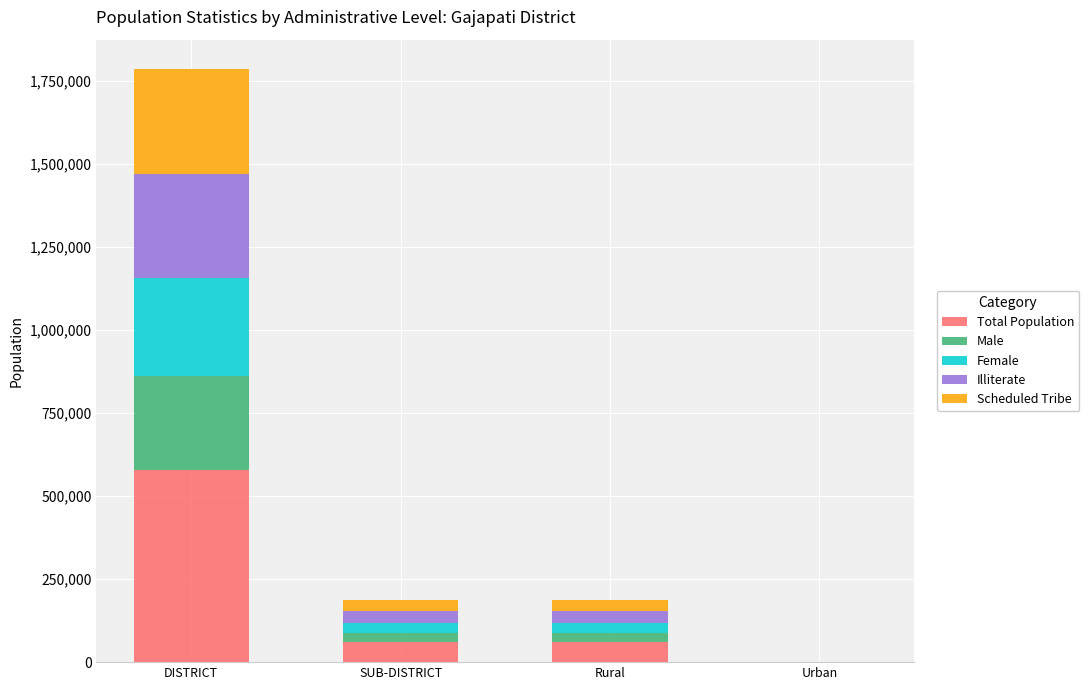

What is the sum of all Total Population values?

696341